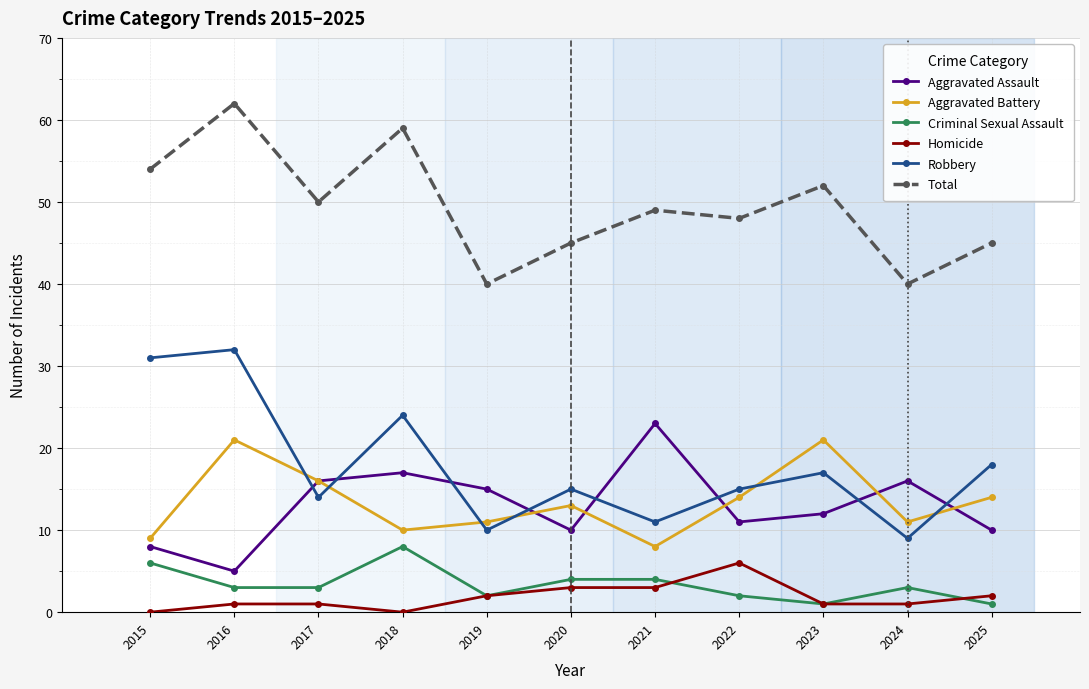

Between 2015 and 2024, which series saw the biggest shift?

Robbery